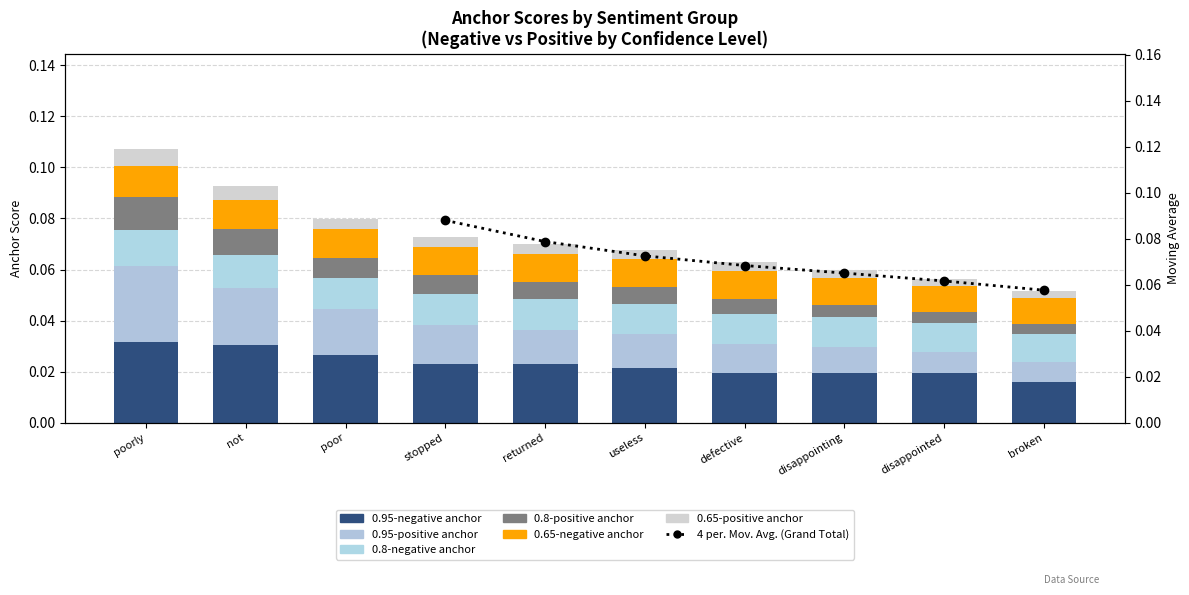

Which category has the highest value across all series?

poorly